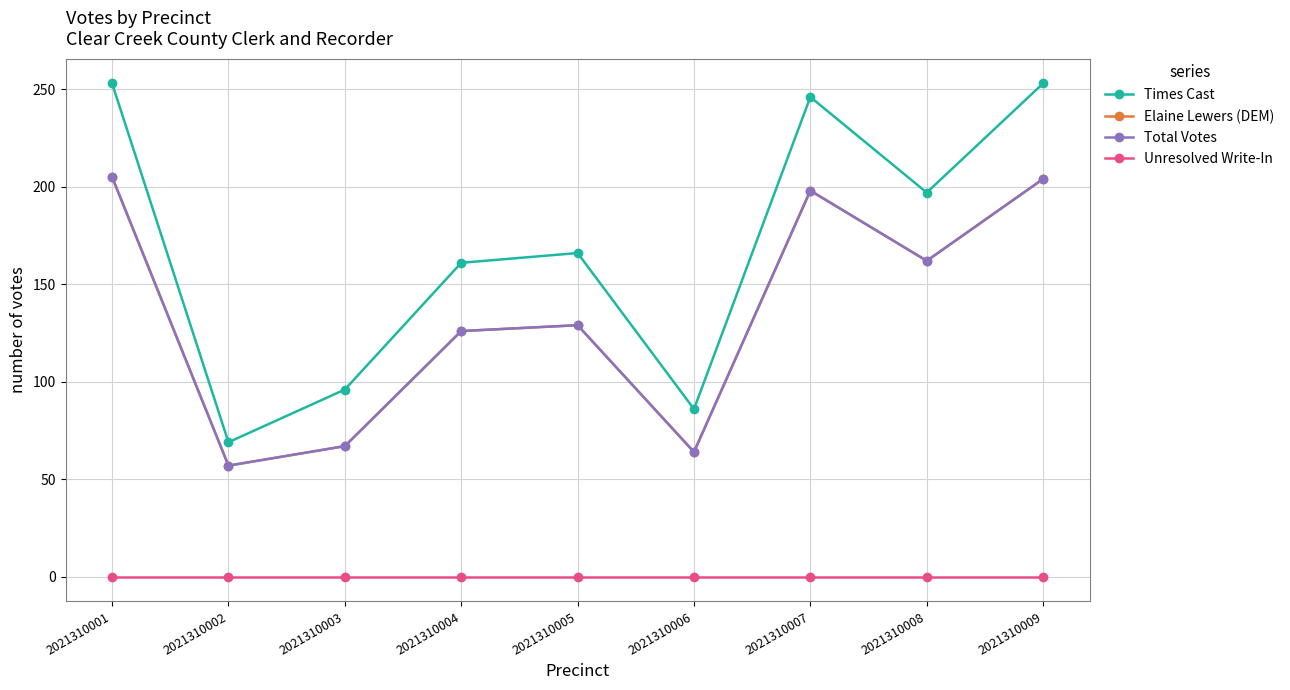

How many interior local valleys does the Times Cast series have?

3